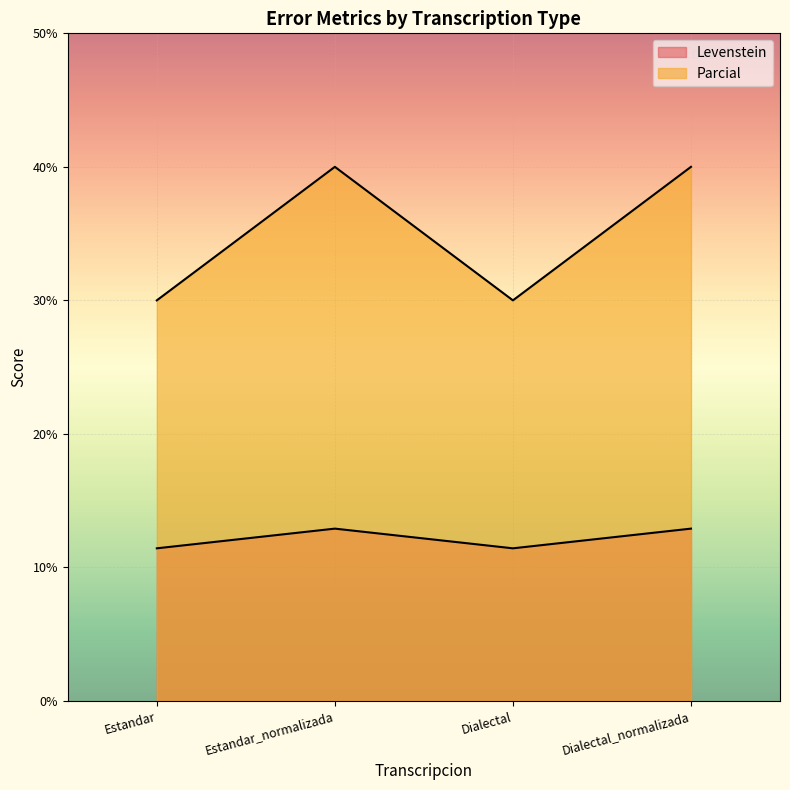

Which category has the lowest value in the Levenstein series?

Estandar